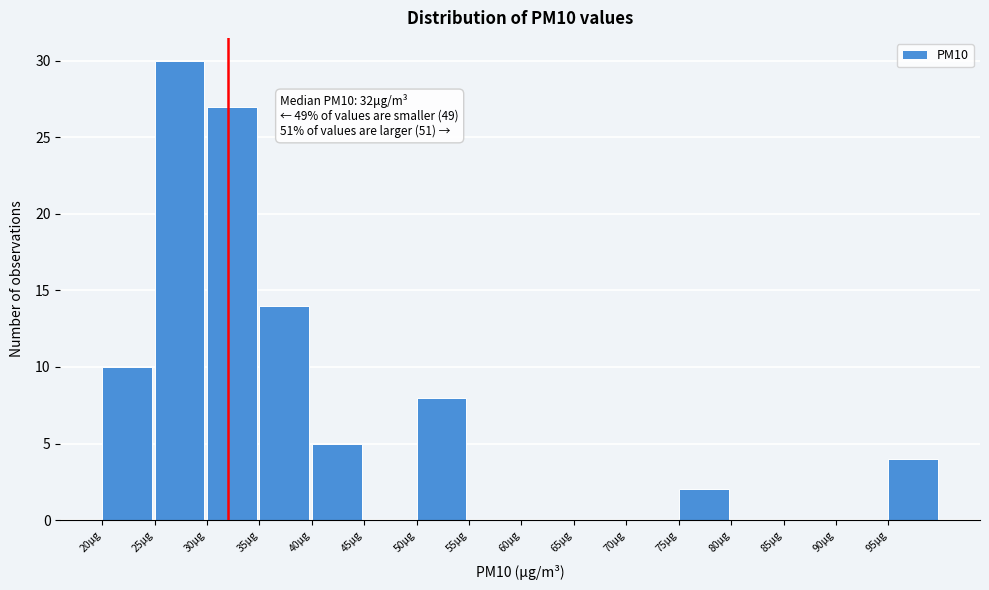

Over which range of the x-axis is the bar tallest?

25 to 30